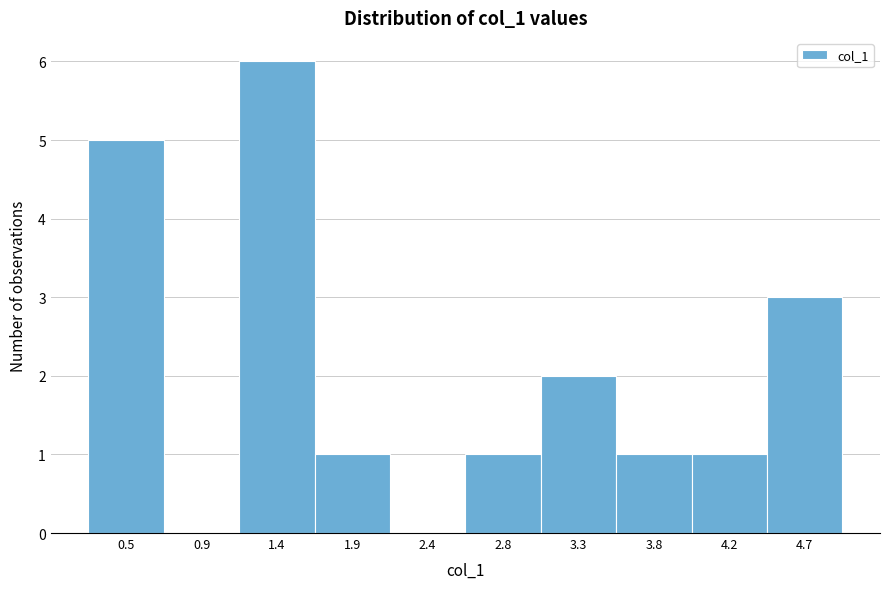

Reading left to right, what are all the values shown in this chart?

0.5=5	0.9=0	1.4=6	1.9=1	2.4=0	2.8=1	3.3=2	3.8=1	4.2=1	4.7=3